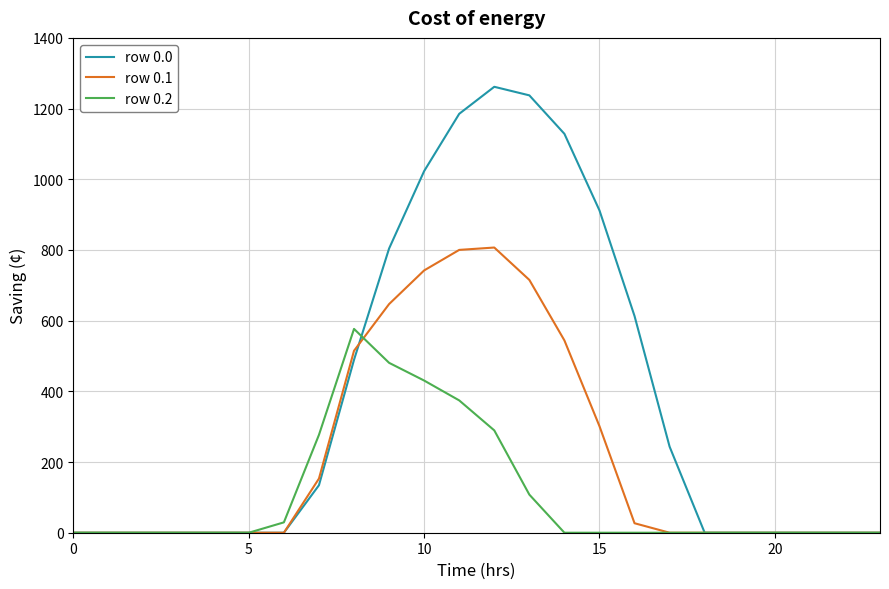

Count the number of categories in the chart.

24